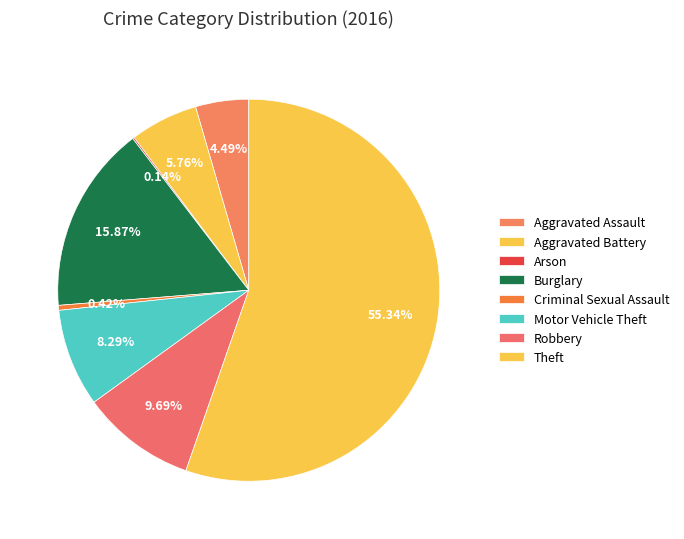

Is it true that Motor Vehicle Theft is 8% of the pie?

True